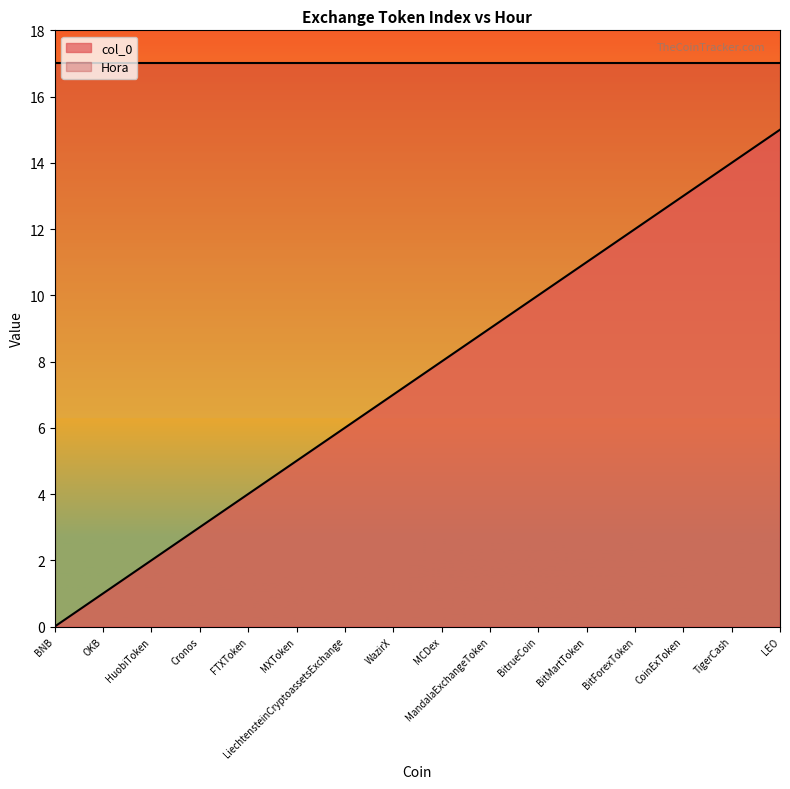

How many categories are shown in the chart?

16